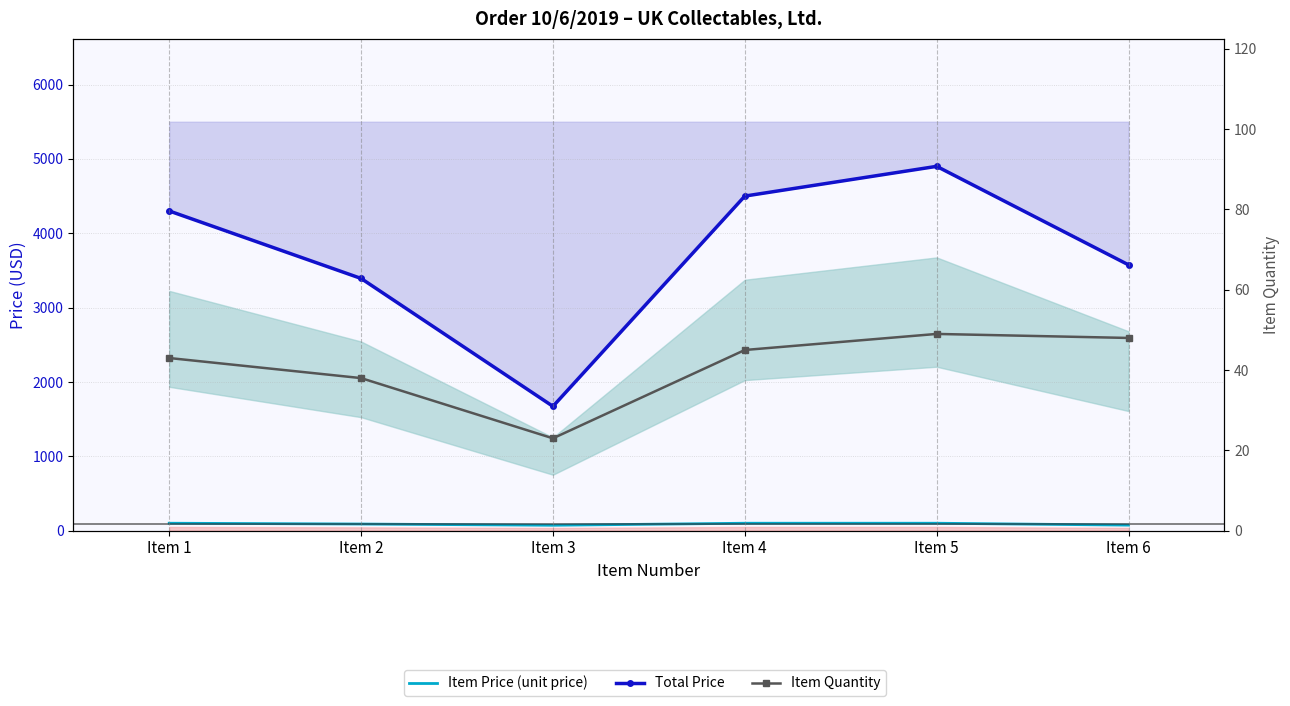

Reading right to left, extract all data points from this chart.

Item Price (unit price): Item 6=74.5	Item 5=100.0	Item 4=100.0	Item 3=72.7	Item 2=89.3	Item 1=100.0
Total Price: Item 6=3575.0	Item 5=4900.0	Item 4=4500.0	Item 3=1672.1	Item 2=3392.3	Item 1=4300.0
Item Quantity: Item 6=48.0	Item 5=49.0	Item 4=45.0	Item 3=23.0	Item 2=38.0	Item 1=43.0